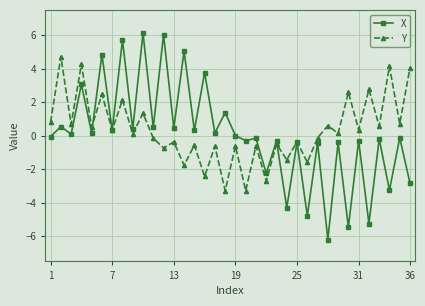

List the series in order of their peak value, highest first.

X, Y